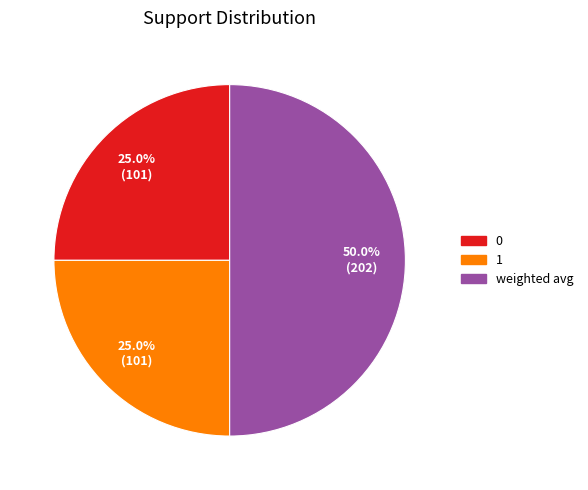

Between 0 and weighted avg, which is larger?

weighted avg